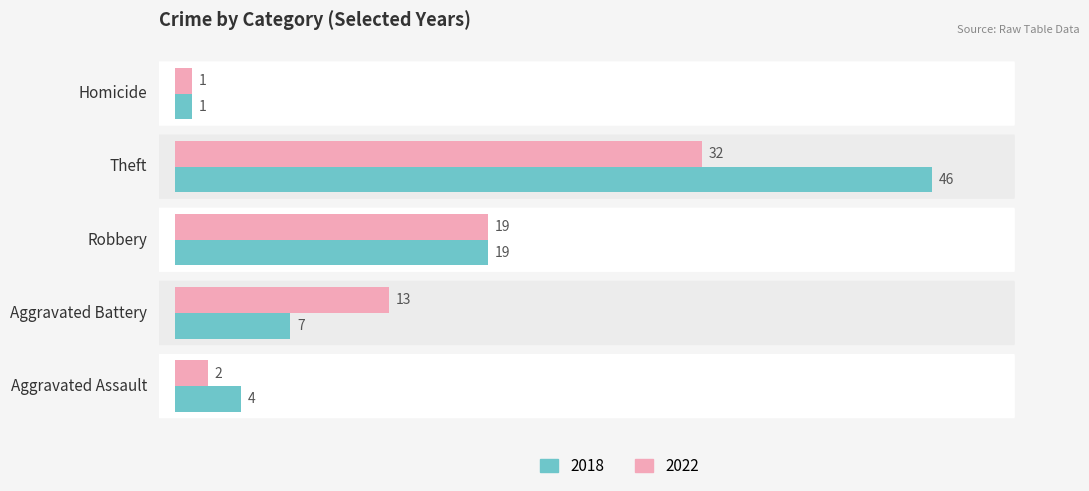

Which category has the lowest value in the 2022 series?

Homicide